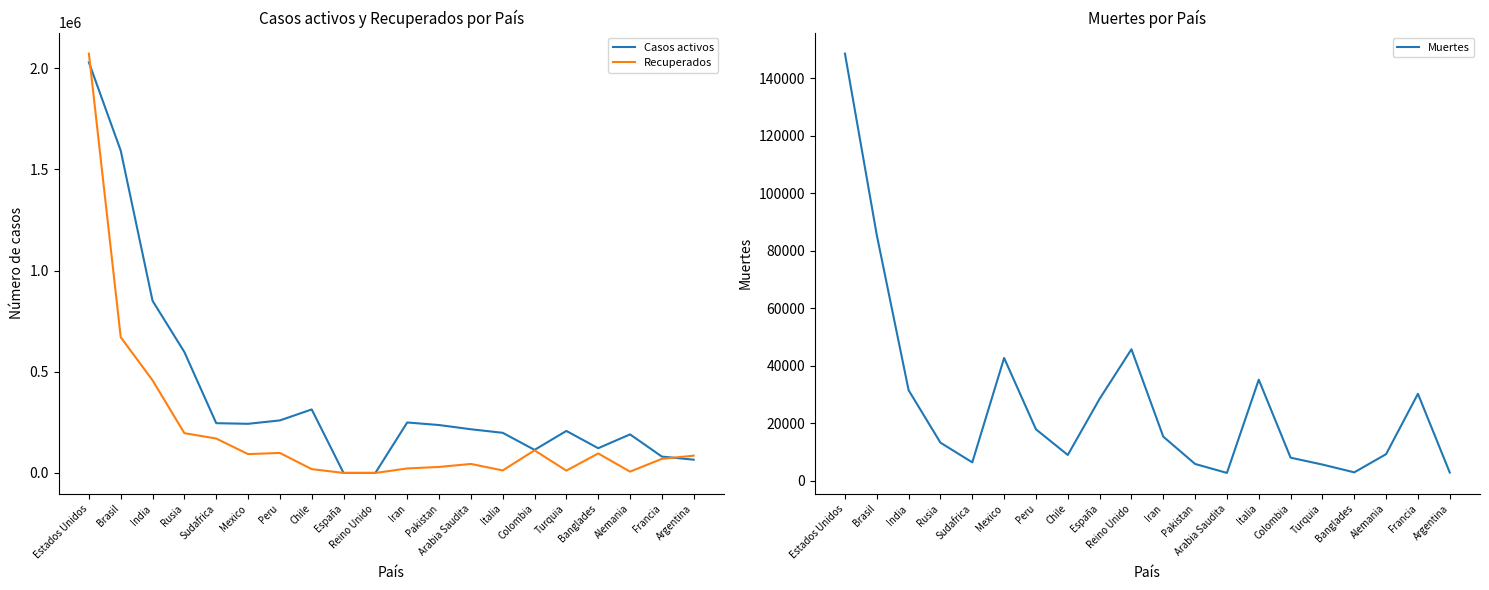

What position from the left is Turquia?

16